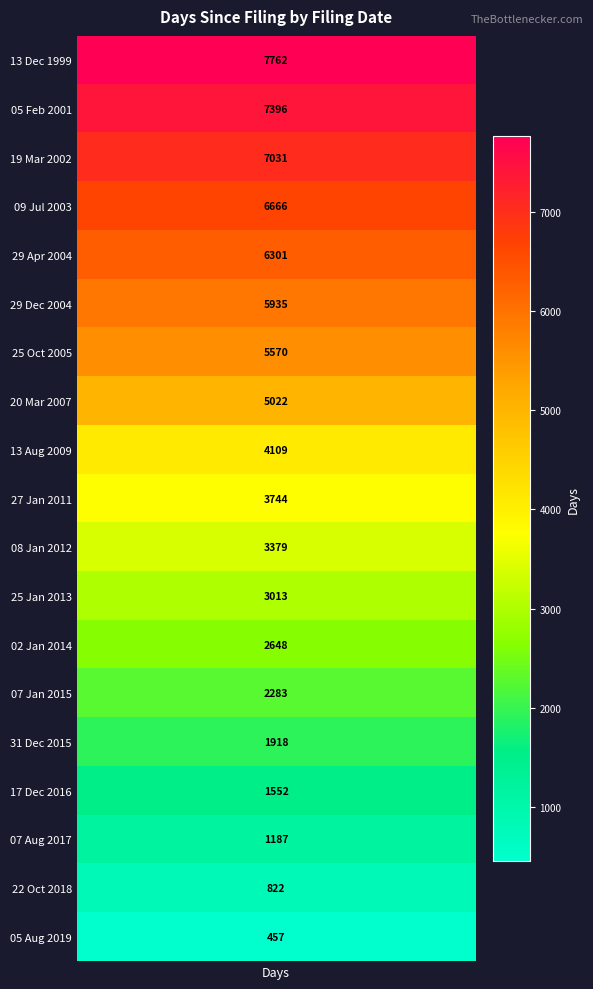

What is the ratio of the value at 19 Mar 2002 to the value at 17 Dec 2016?

4.5